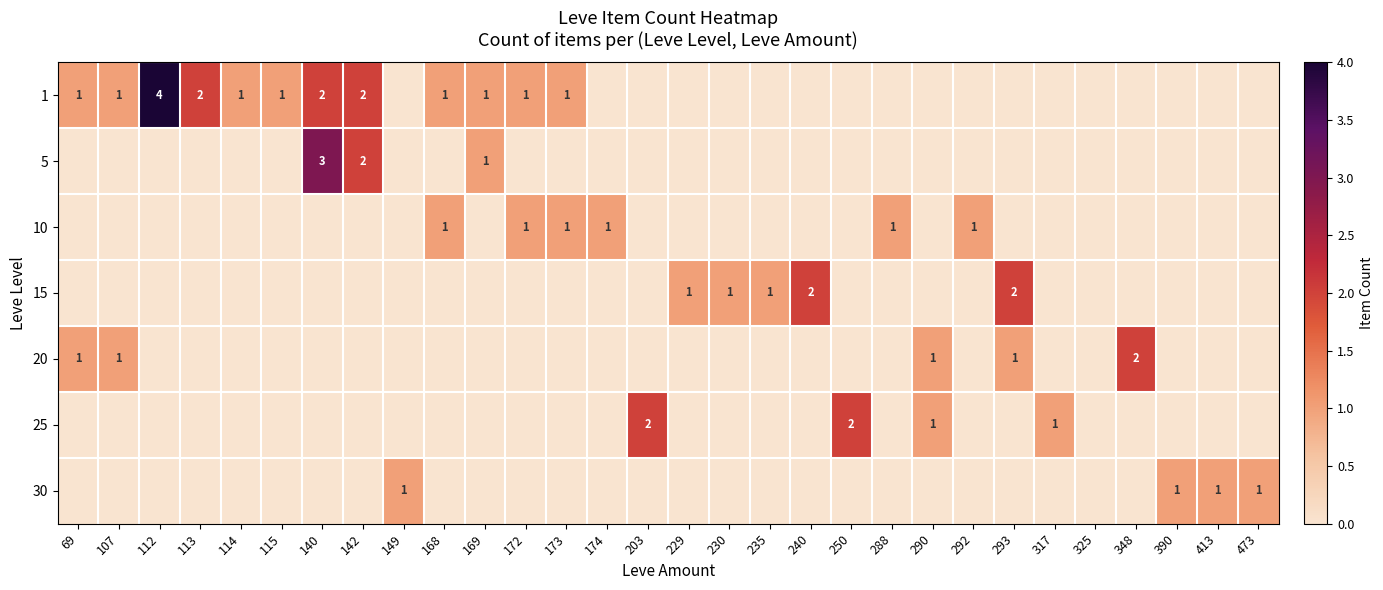

What is the total value across all series at 142?

4